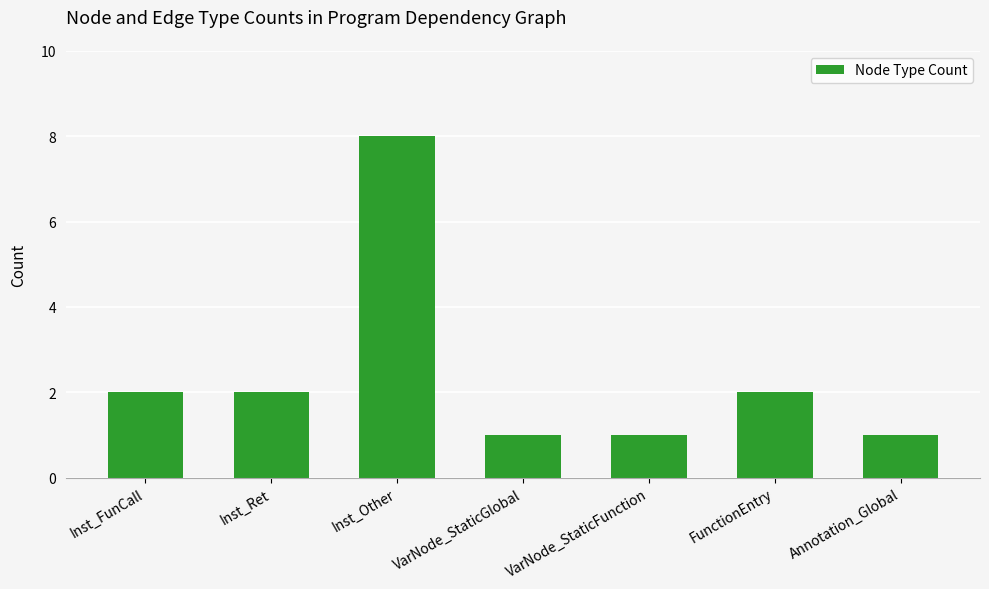

What is the ratio of the value at Annotation_Global to the value at Inst_Ret?

0.5